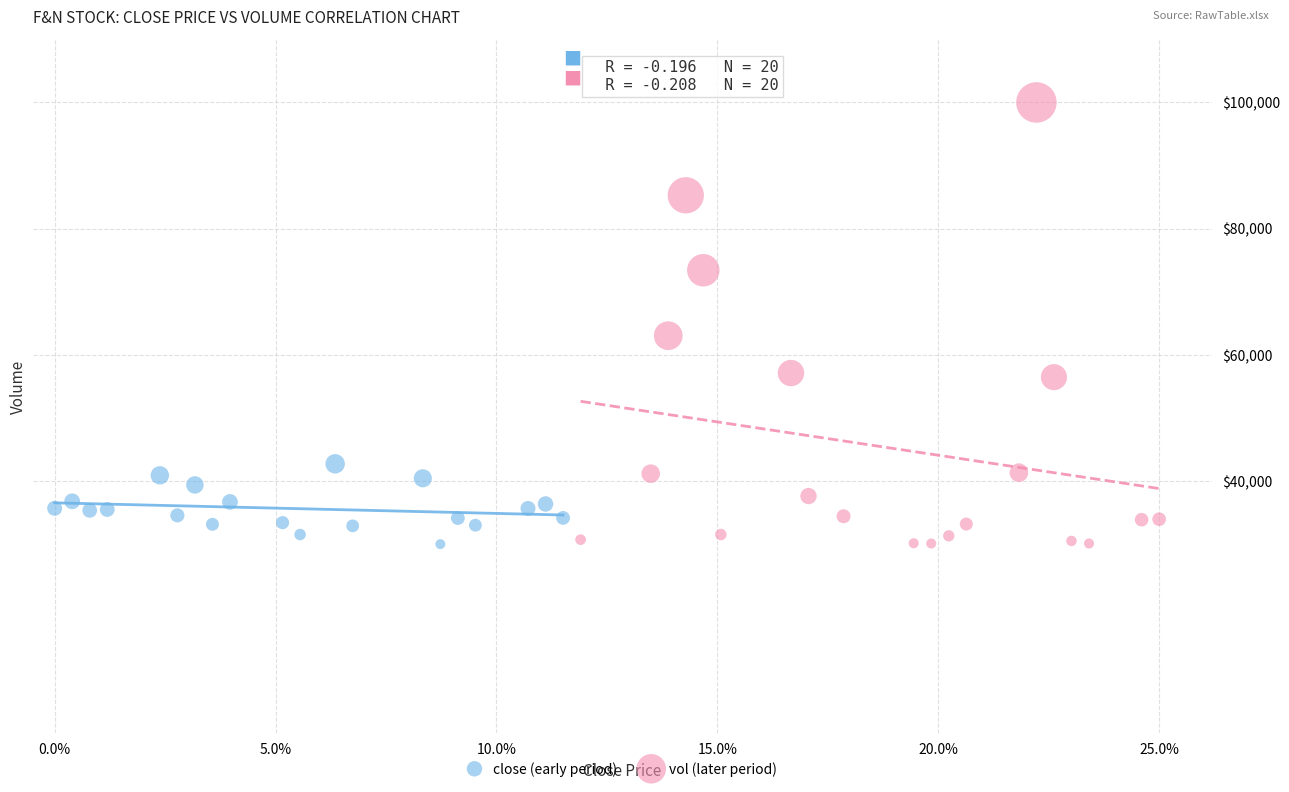

Which series contains the highest Y value?

vol (later period)